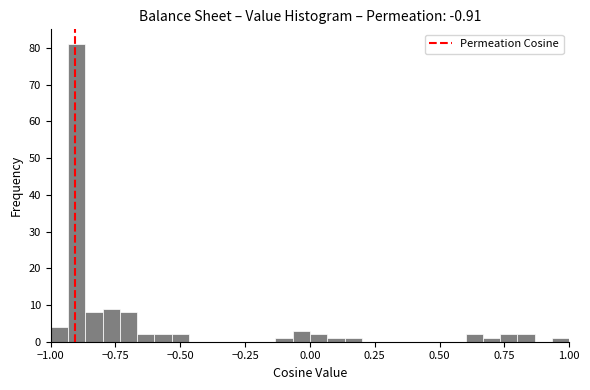

Around what value on the x-axis is the tallest bar? Give the approximate position of its centre, as read against the axis.

-0.90